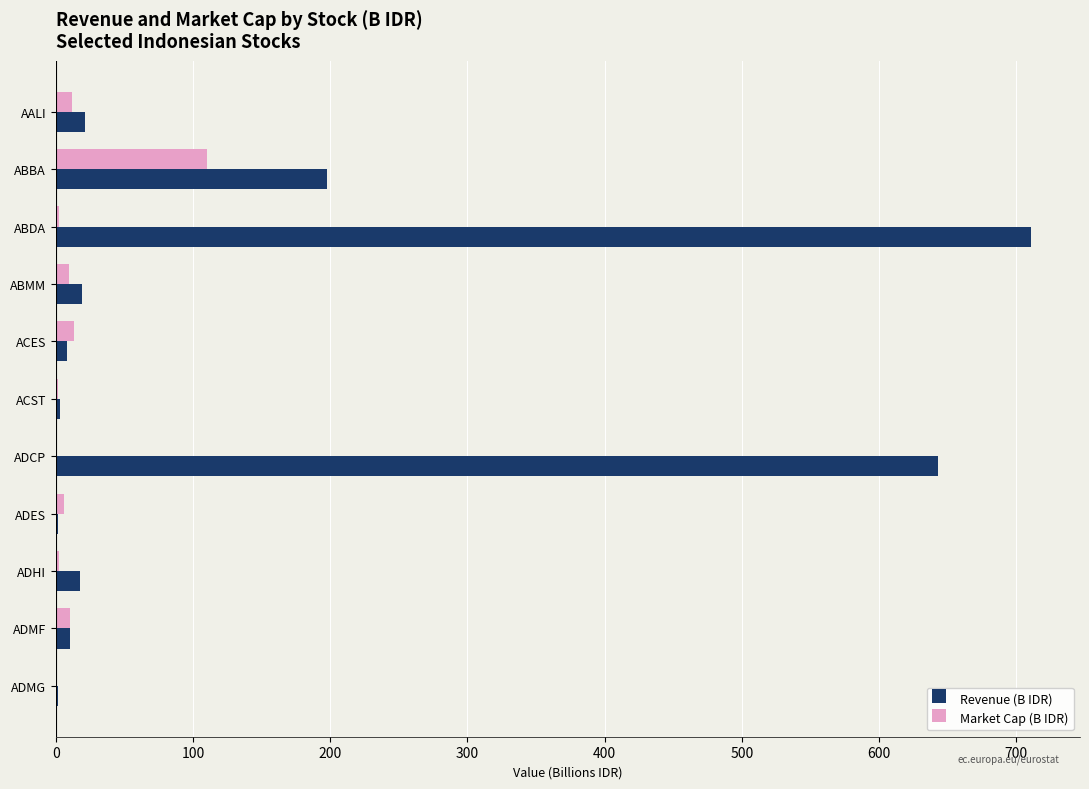

Which series changed the most between ABDA and ACES?

Revenue (B IDR)